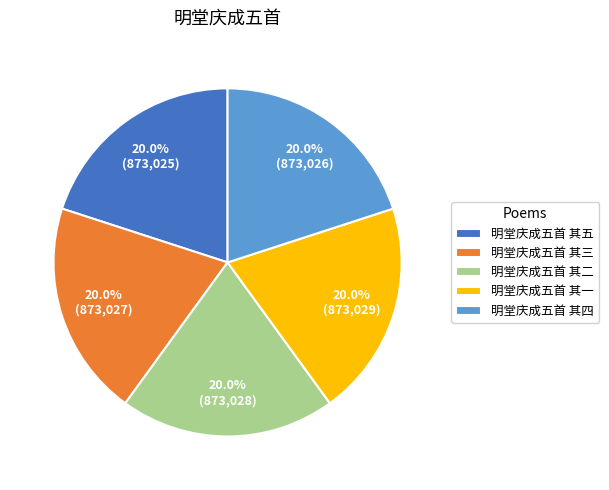

What is the total percentage of 明堂庆成五首 其一 and 明堂庆成五首 其四?

40.0%